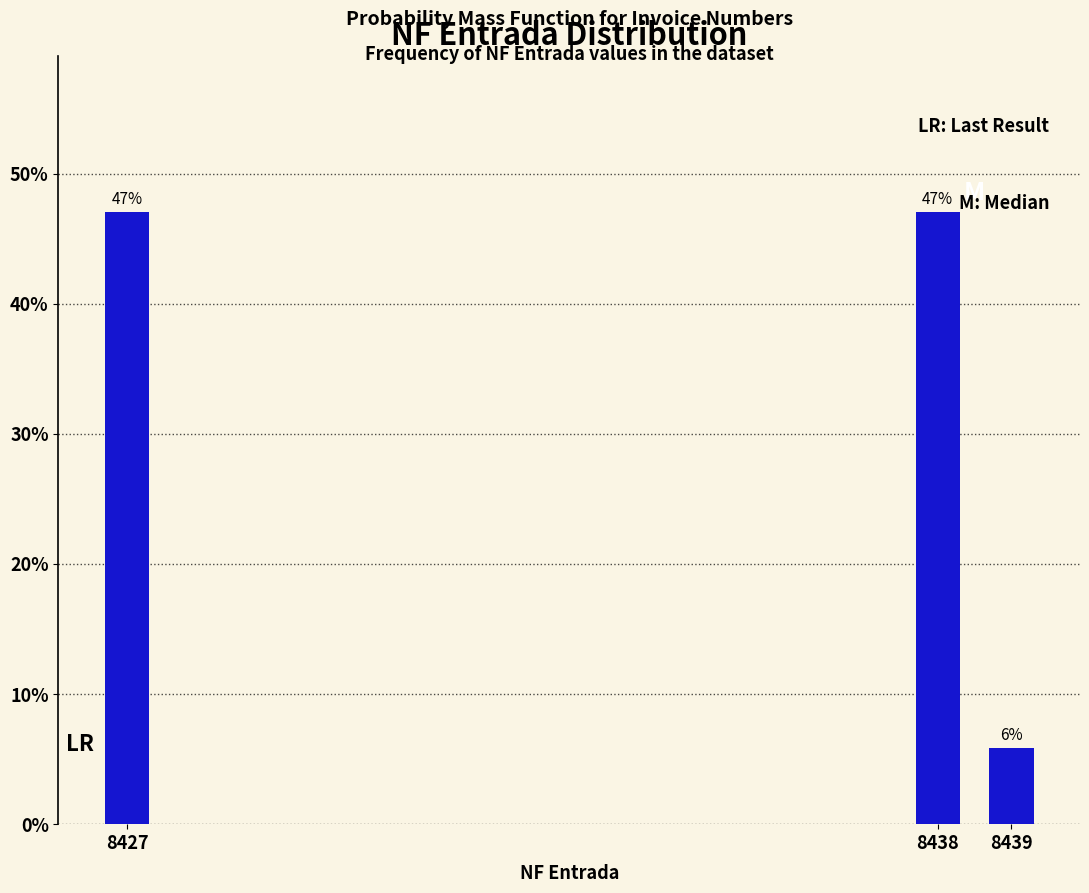

What is the approximate value at 8439?

5.9